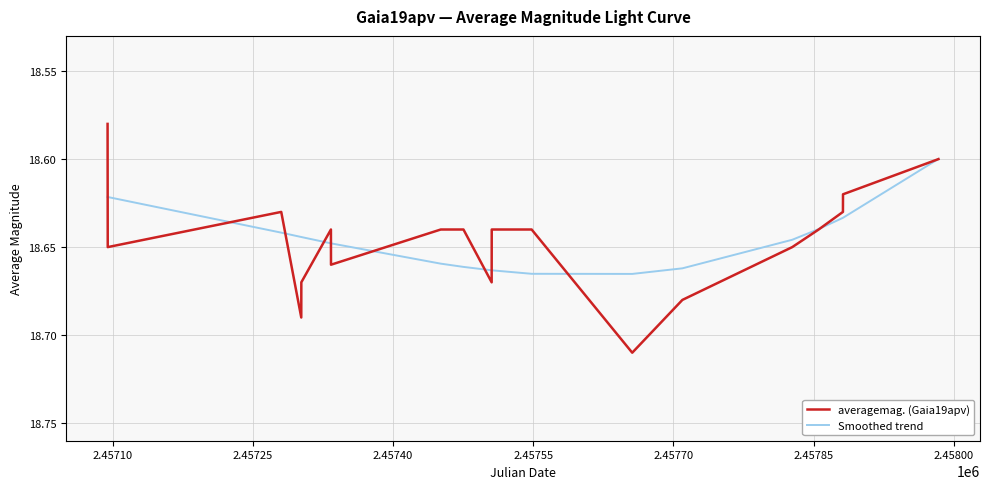

Rank the series by their maximum value, from highest to lowest.

averagemag. (Gaia19apv), Smoothed trend